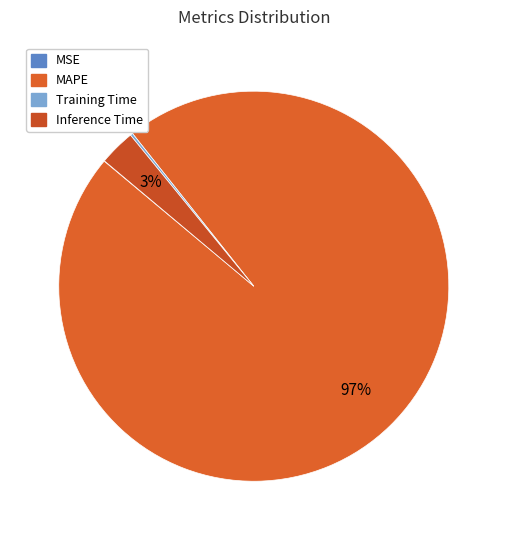

Is it true that Inference Time is 3% of the pie?

True